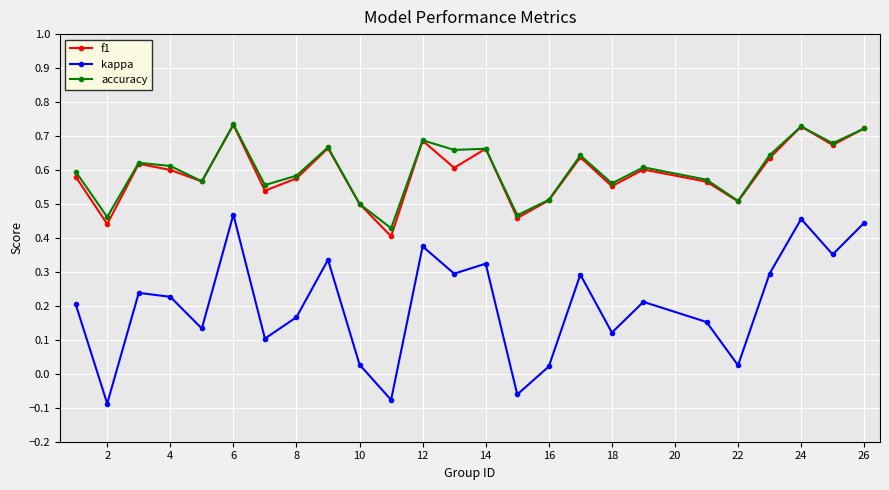

Which series has the widest spread of values?

kappa